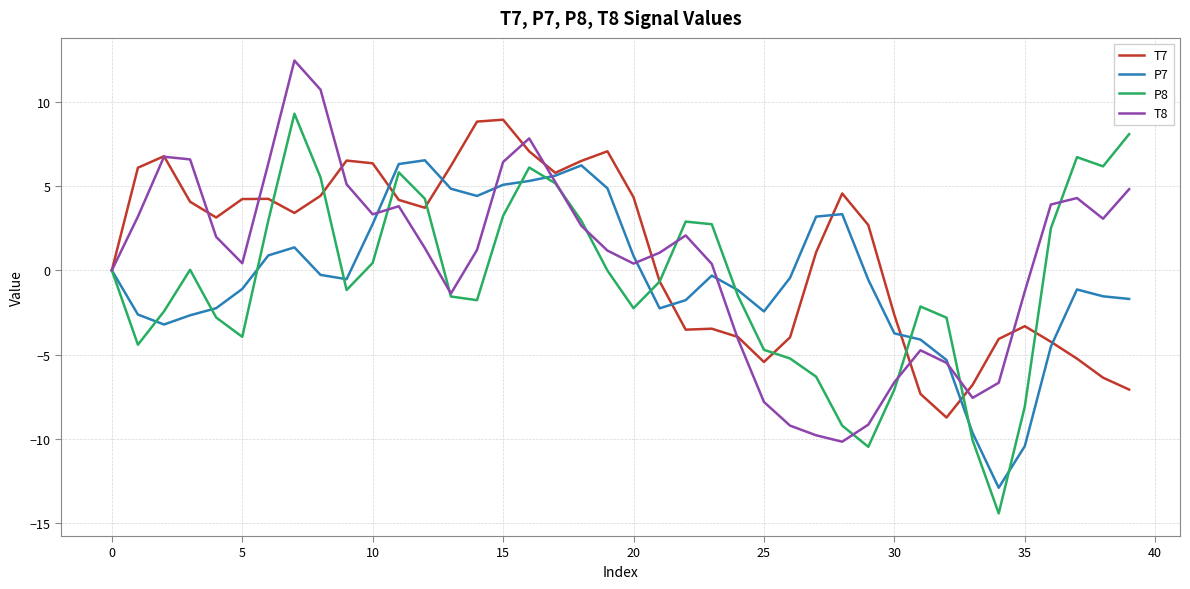

Which series has the largest total across all categories?

T7